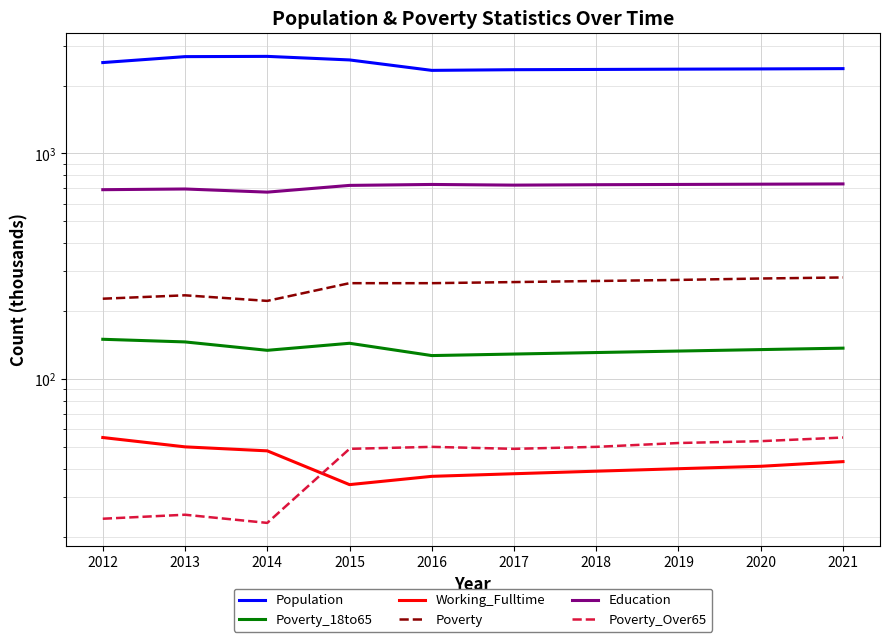

Reading left to right, what are all the values shown in this chart?

Population: 2012=2531	2013=2689	2014=2696	2015=2600	2016=2337	2017=2353	2018=2359	2019=2366	2020=2372	2021=2379
Poverty_18to65: 2012=150	2013=146	2014=134	2015=144	2016=127	2017=129	2018=131	2019=133	2020=135	2021=137
Working_Fulltime: 2012=55	2013=50	2014=48	2015=34	2016=37	2017=38	2018=39	2019=40	2020=41	2021=43
Poverty: 2012=227	2013=235	2014=222	2015=266	2016=266	2017=269	2018=272	2019=275	2020=279	2021=282
Education: 2012=691	2013=696	2014=674	2015=722	2016=729	2017=724	2018=727	2019=729	2020=731	2021=733
Poverty_Over65: 2012=24	2013=25	2014=23	2015=49	2016=50	2017=49	2018=50	2019=52	2020=53	2021=55